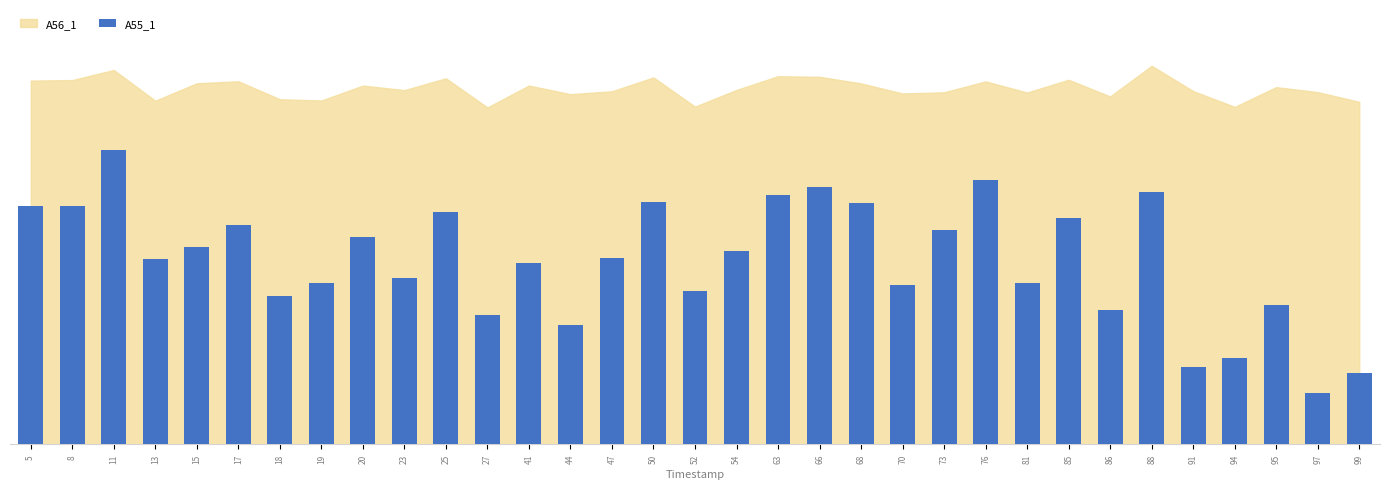

Reading right to left, extract all data points from this chart.

1.3	0.9	2.5	1.6	1.4	4.6	2.4	4.1	2.9	4.8	3.9	2.9	4.4	4.7	4.5	3.5	2.8	4.4	3.4	2.2	3.3	2.4	4.2	3.0	3.8	2.9	2.7	4.0	3.6	3.4	5.3	4.3	4.3